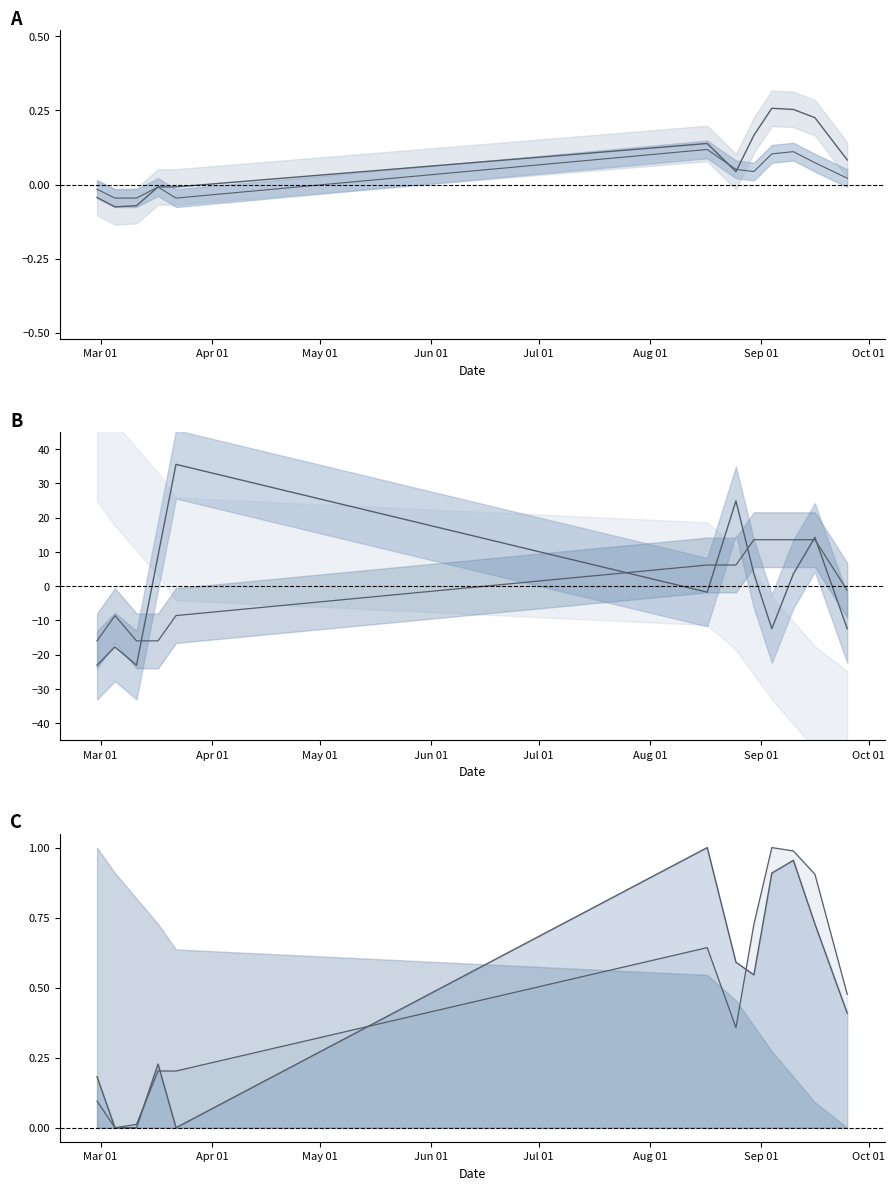

At which category is the sum across all series the highest?

2021-08-25